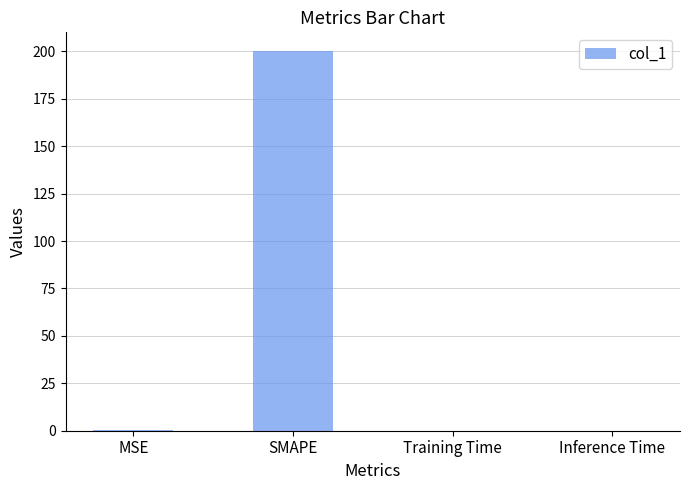

Which label corresponds to the largest value in the chart?

SMAPE